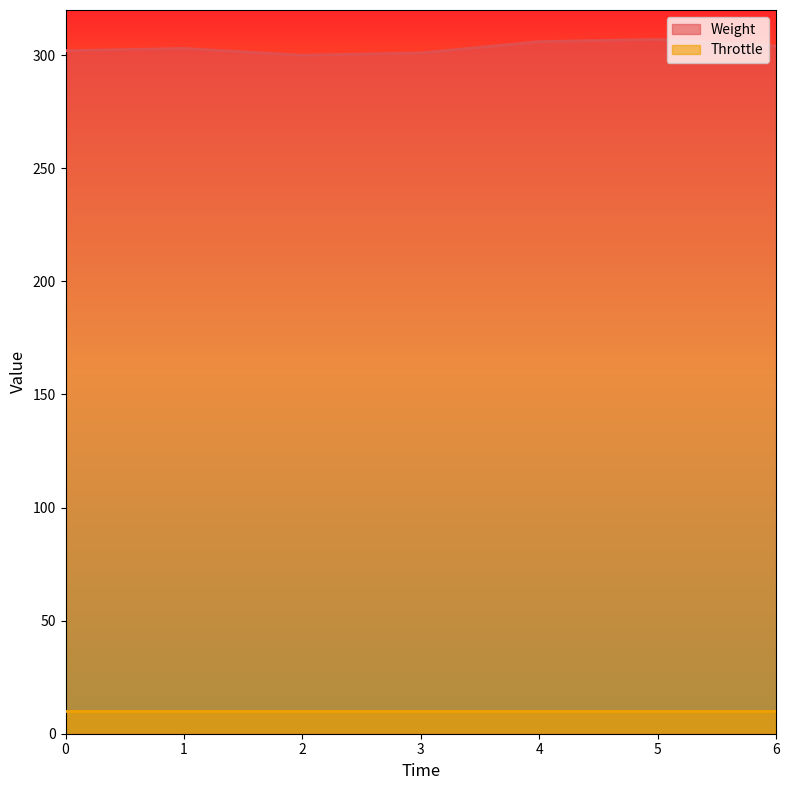

Which category has the highest value across all series?

5